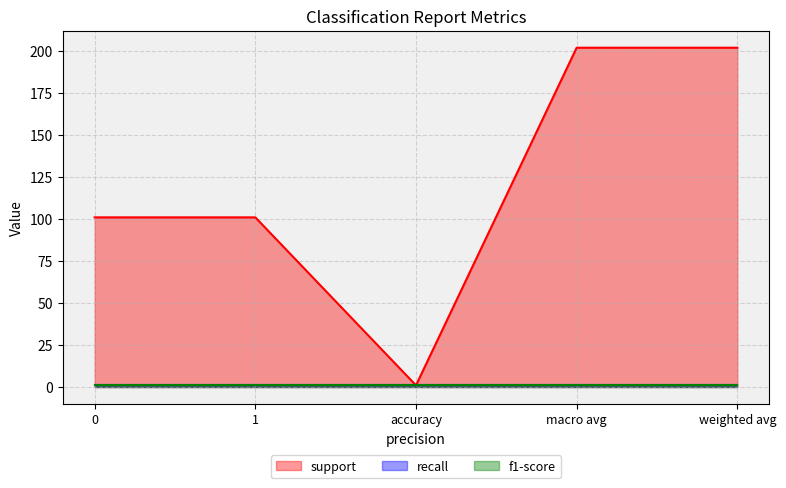

Is it true that f1-score equals 1 at weighted avg?

True